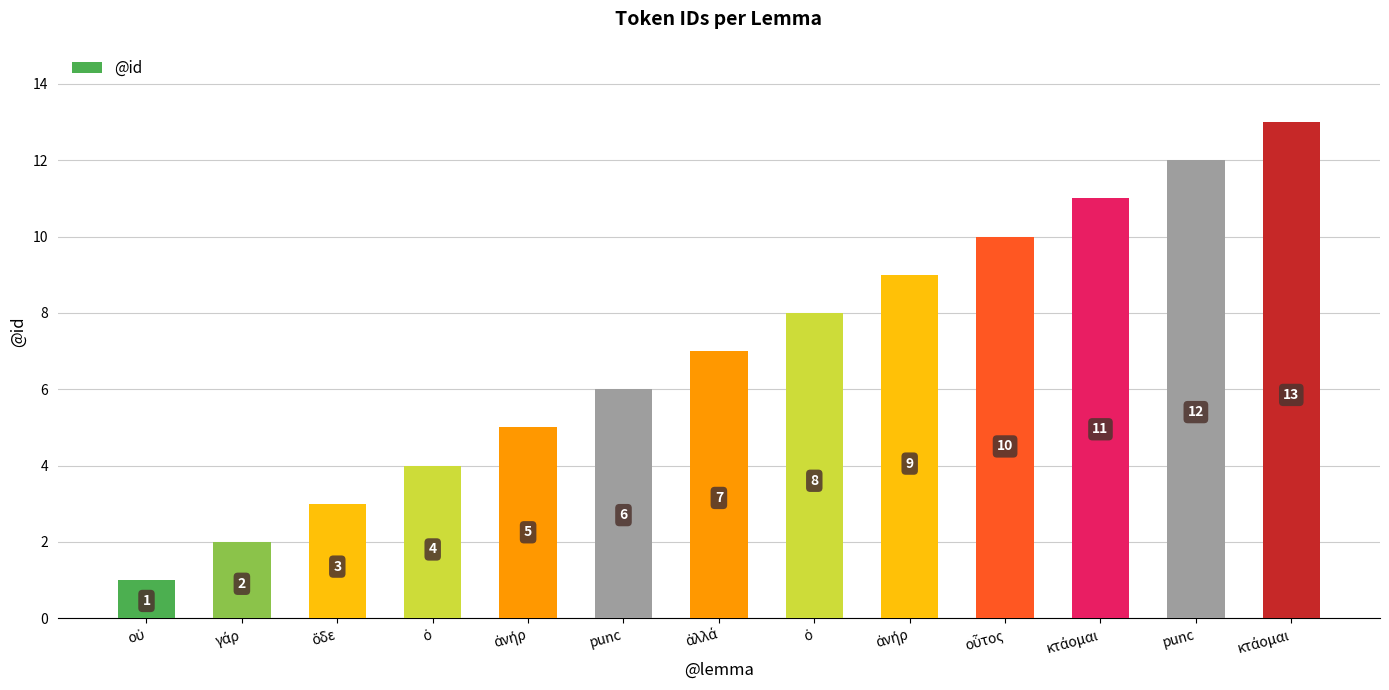

Does the chart contain any negative values?

No